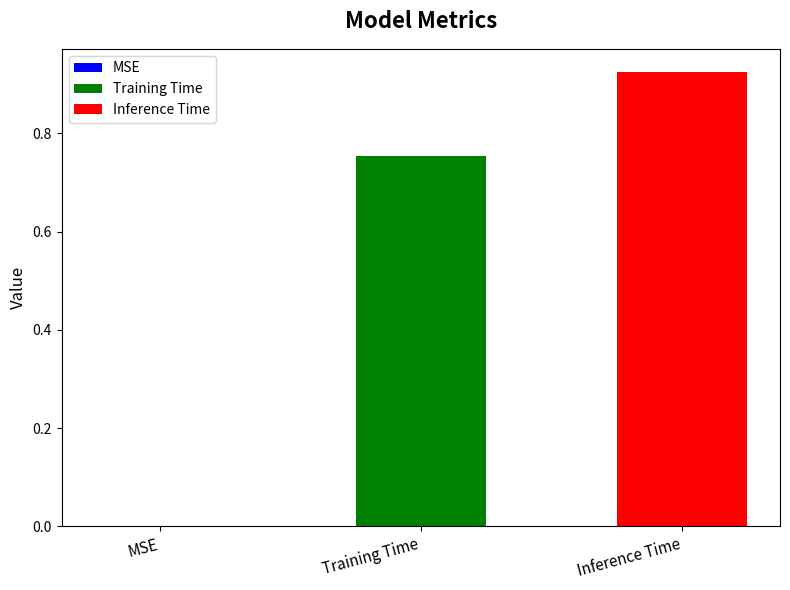

Which series has the largest range (max minus min)?

Training Time